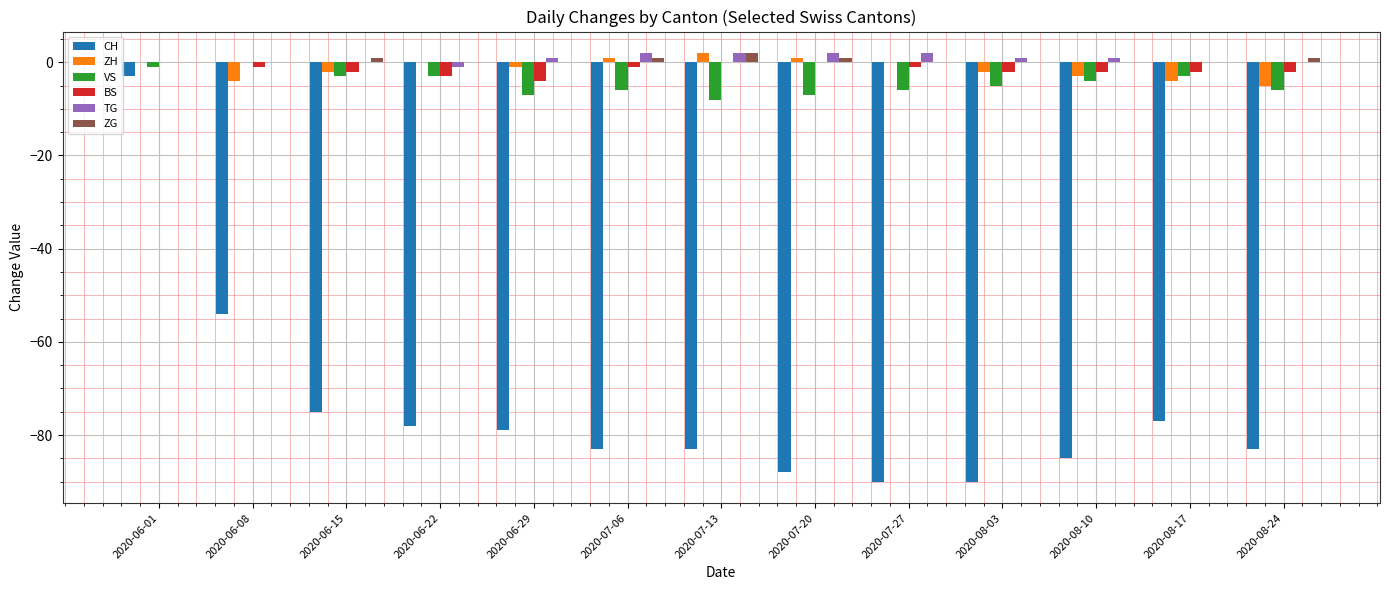

What is the sum of all ZG values?

6